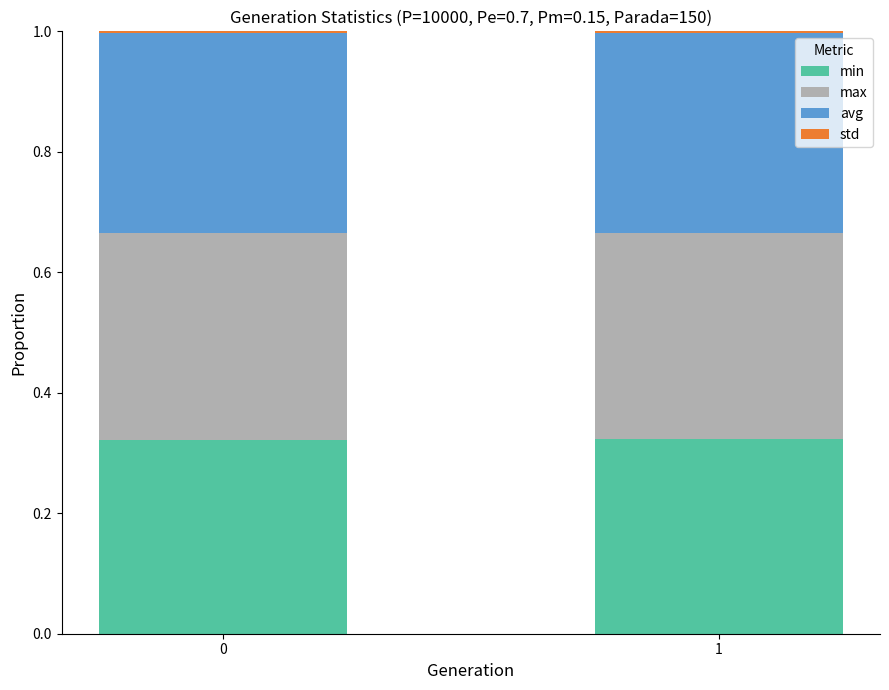

How many categories are shown in the chart?

2